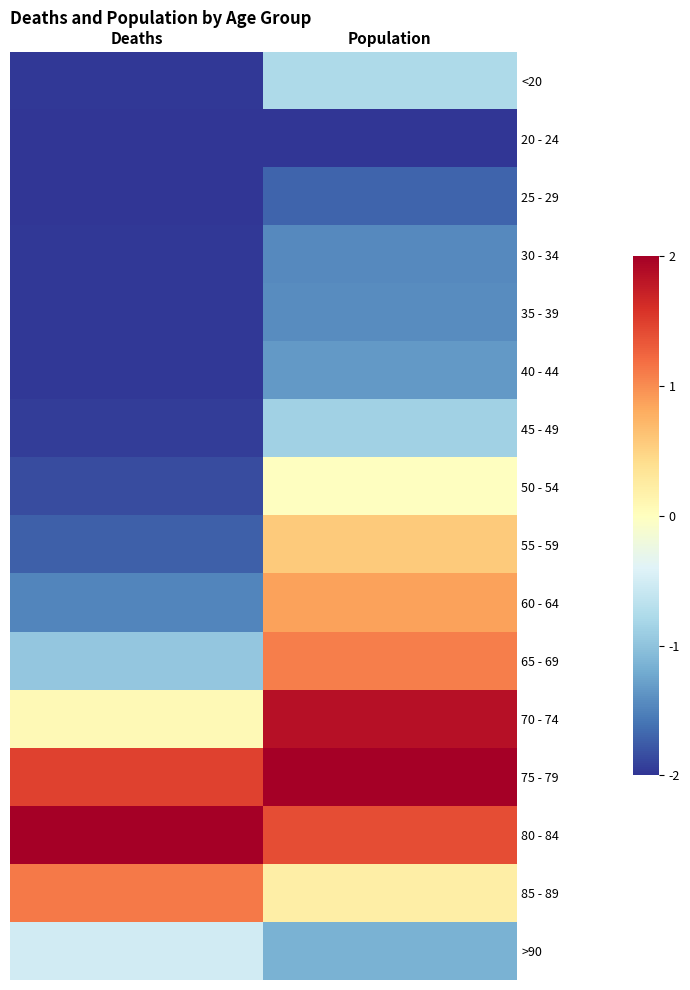

What is the minimum value shown in the chart?

-2.0